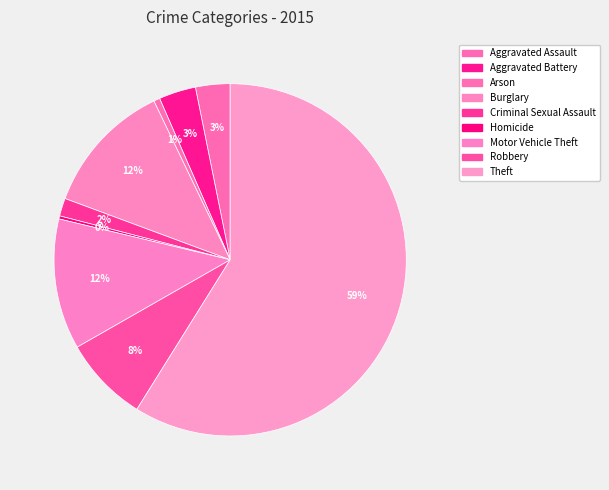

Count the number of slices in the pie.

9